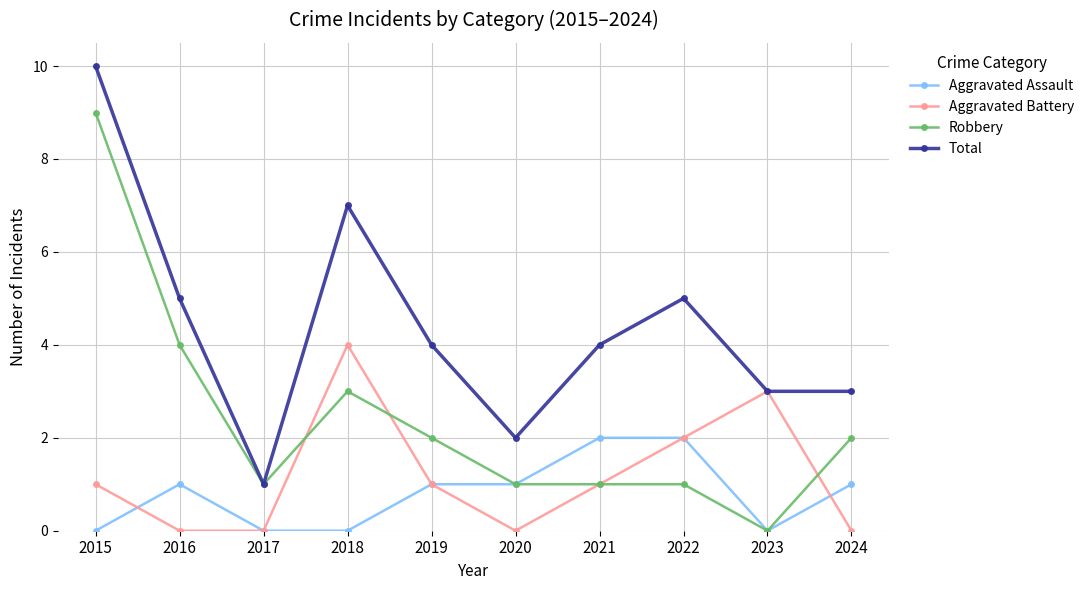

What is the maximum value for Robbery?

9